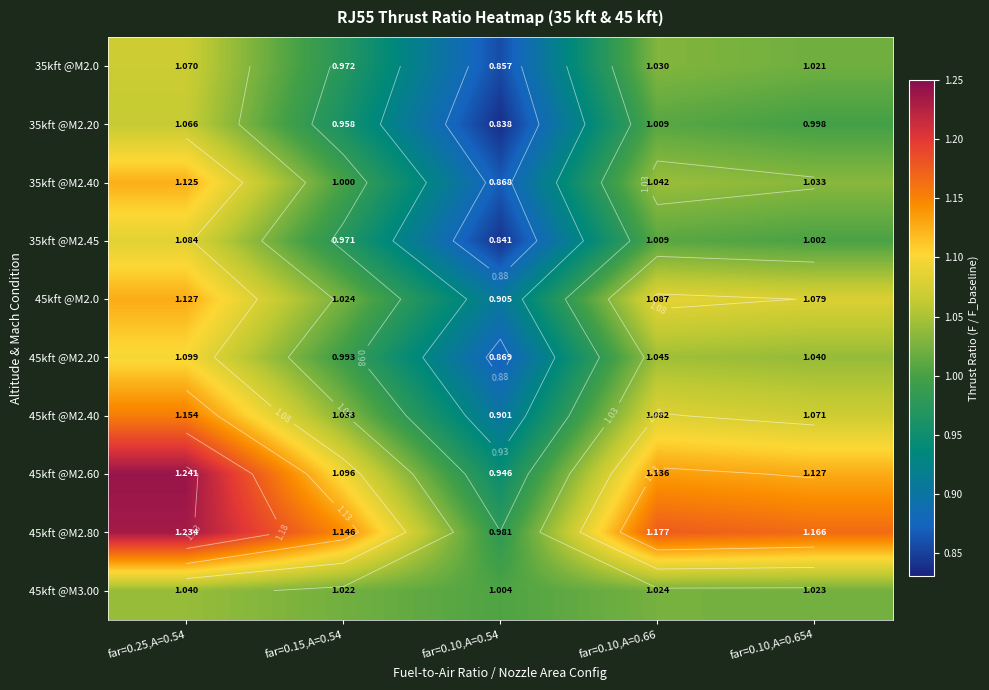

How many values in the 35kft @M2.0 series exceed 1?

3